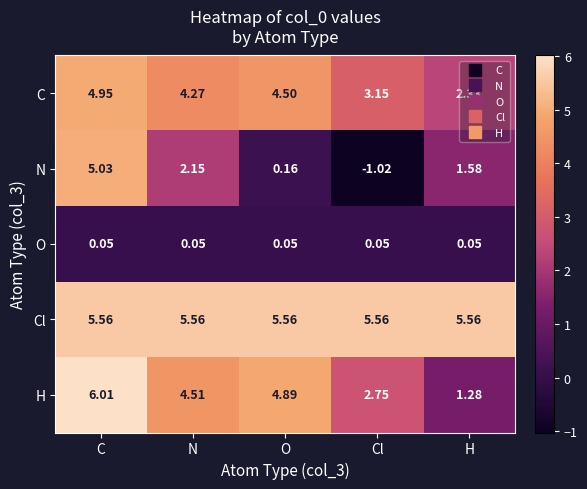

Which label corresponds to the largest value in the chart?

C